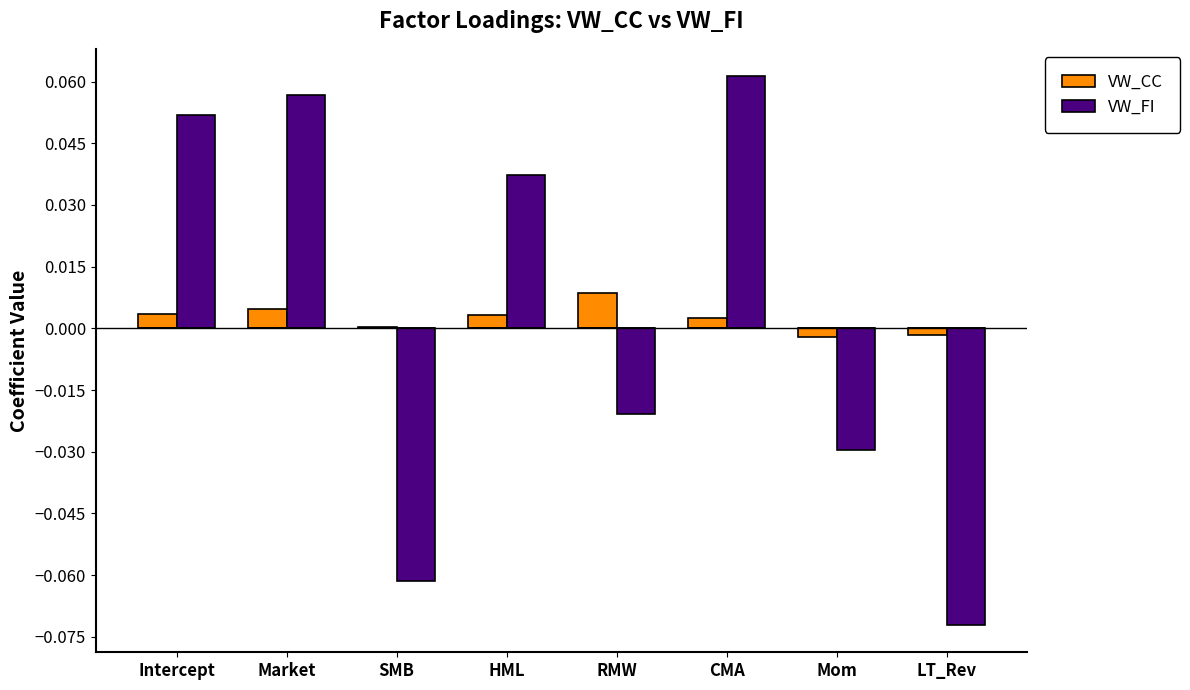

Is the value of VW_FI at Market greater than the value of VW_CC at HML?

Yes